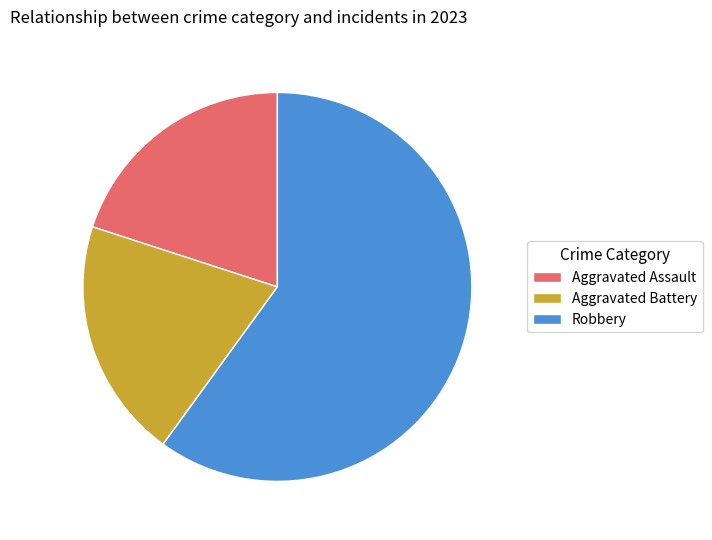

Count the number of slices in the pie.

3